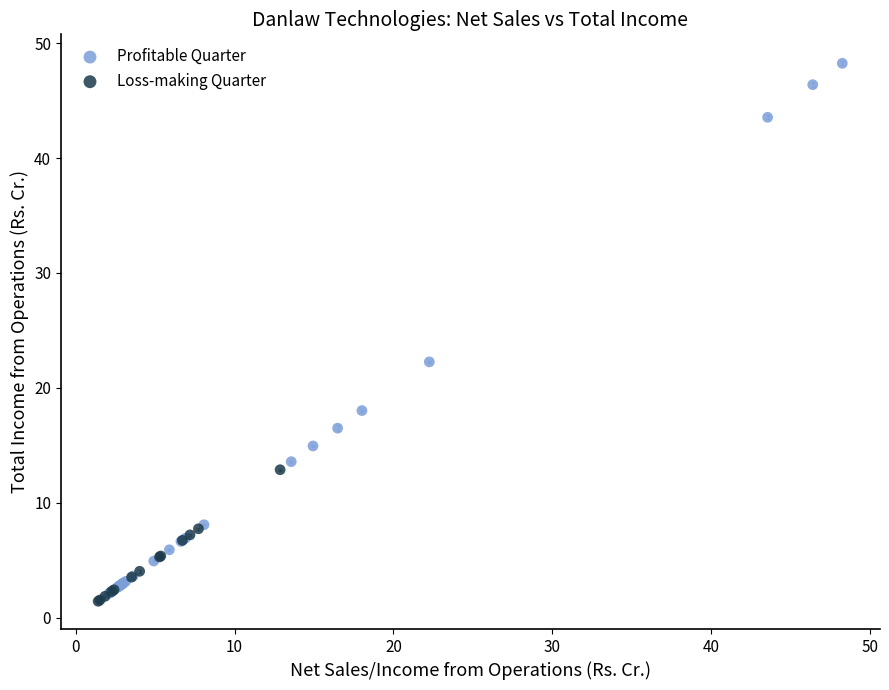

Which series reaches the maximum Y coordinate?

Profitable Quarter